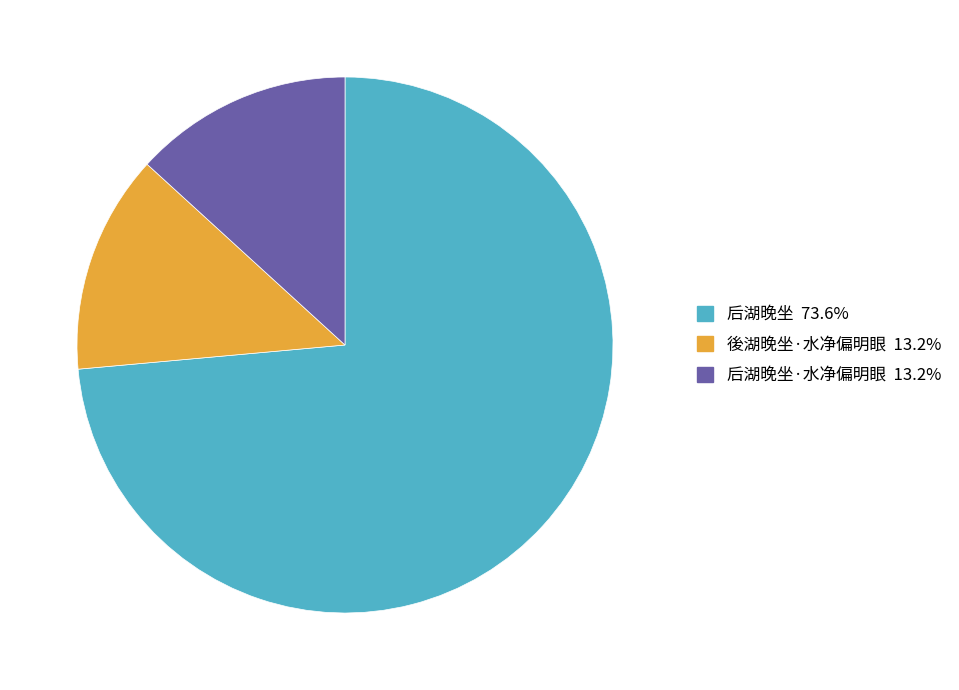

Is there a majority slice in this chart?

Yes